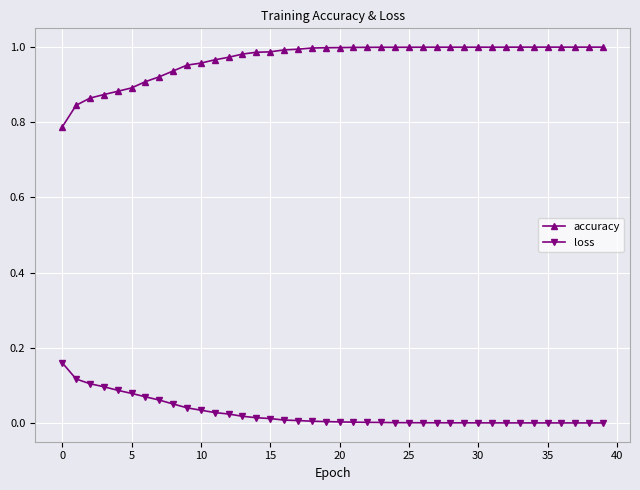

Rank the series by their maximum value, from highest to lowest.

accuracy, loss